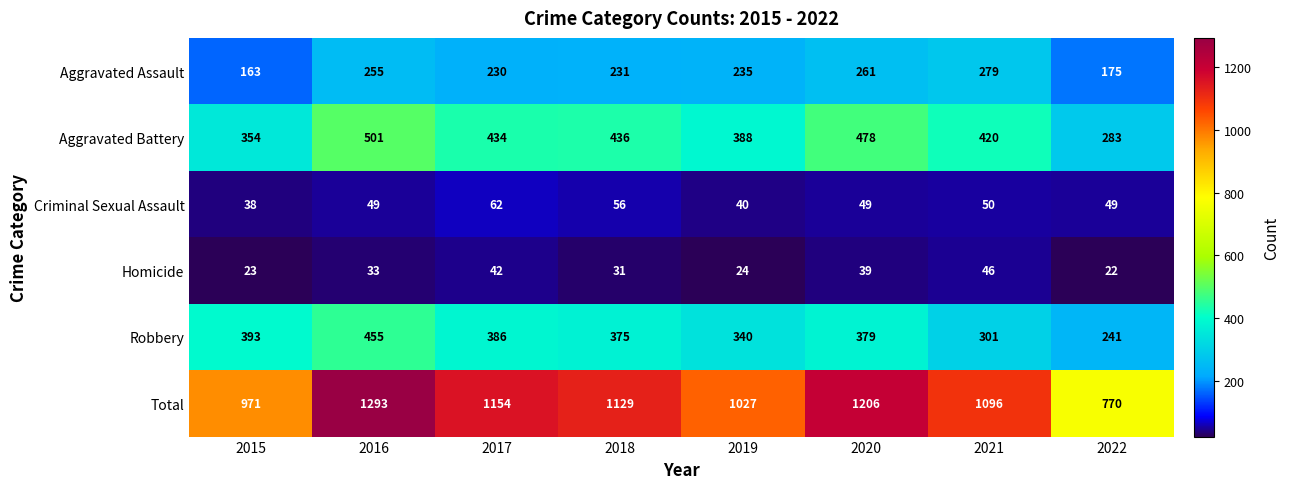

At 2015, list the series in order from largest to smallest.

Total, Robbery, Aggravated Battery, Aggravated Assault, Criminal Sexual Assault, Homicide